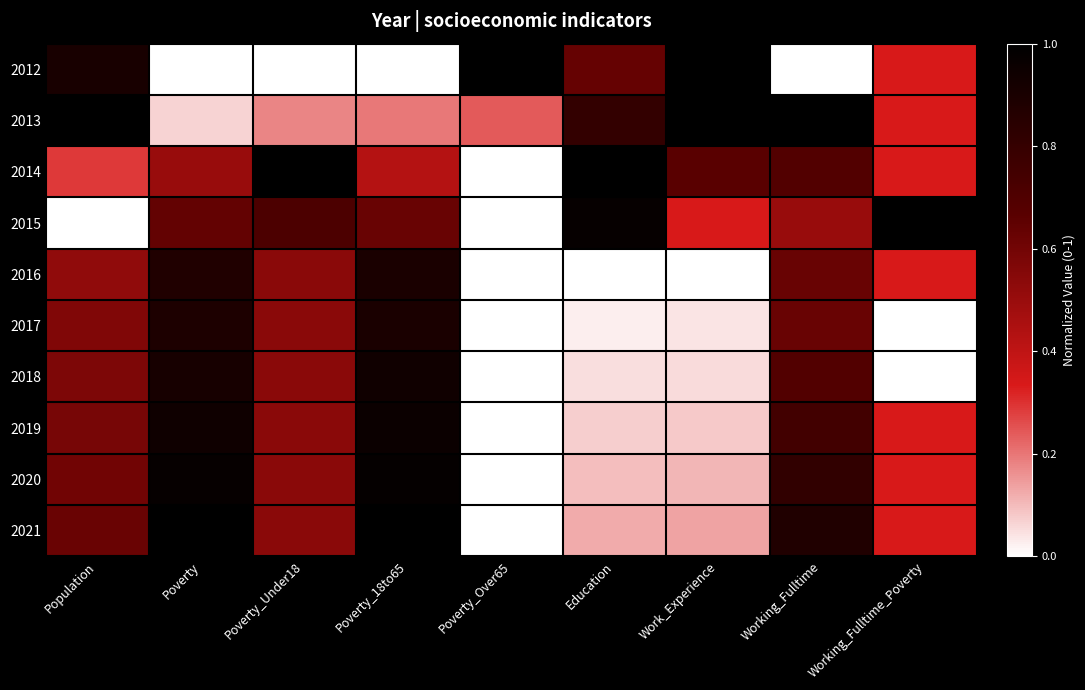

Reading right to left, transcribe all the data shown in this chart.

2012: Working_Fulltime_Poverty=0.3	Working_Fulltime=0.0	Work_Experience=1.0	Education=0.6	Poverty_Over65=1.0	Poverty_18to65=0.0	Poverty_Under18=0.0	Poverty=0.0	Population=0.9
2013: Working_Fulltime_Poverty=0.3	Working_Fulltime=1.0	Work_Experience=1.0	Education=0.8	Poverty_Over65=0.2	Poverty_18to65=0.2	Poverty_Under18=0.2	Poverty=0.1	Population=1.0
2014: Working_Fulltime_Poverty=0.3	Working_Fulltime=0.7	Work_Experience=0.7	Education=1.0	Poverty_Over65=0.0	Poverty_18to65=0.4	Poverty_Under18=1.0	Poverty=0.5	Population=0.3
2015: Working_Fulltime_Poverty=1.0	Working_Fulltime=0.5	Work_Experience=0.3	Education=1.0	Poverty_Over65=0.0	Poverty_18to65=0.6	Poverty_Under18=0.7	Poverty=0.6	Population=0.0
2016: Working_Fulltime_Poverty=0.3	Working_Fulltime=0.6	Work_Experience=0.0	Education=0.0	Poverty_Over65=0.0	Poverty_18to65=0.9	Poverty_Under18=0.5	Poverty=0.9	Population=0.5
2017: Working_Fulltime_Poverty=0.0	Working_Fulltime=0.6	Work_Experience=0.0	Education=0.0	Poverty_Over65=0.0	Poverty_18to65=0.9	Poverty_Under18=0.5	Poverty=0.9	Population=0.6
2018: Working_Fulltime_Poverty=0.0	Working_Fulltime=0.7	Work_Experience=0.1	Education=0.0	Poverty_Over65=0.0	Poverty_18to65=0.9	Poverty_Under18=0.5	Poverty=0.9	Population=0.6
2019: Working_Fulltime_Poverty=0.3	Working_Fulltime=0.8	Work_Experience=0.1	Education=0.1	Poverty_Over65=0.0	Poverty_18to65=1.0	Poverty_Under18=0.5	Poverty=0.9	Population=0.6
2020: Working_Fulltime_Poverty=0.3	Working_Fulltime=0.8	Work_Experience=0.1	Education=0.1	Poverty_Over65=0.0	Poverty_18to65=1.0	Poverty_Under18=0.5	Poverty=1.0	Population=0.6
2021: Working_Fulltime_Poverty=0.3	Working_Fulltime=0.9	Work_Experience=0.1	Education=0.1	Poverty_Over65=0.0	Poverty_18to65=1.0	Poverty_Under18=0.5	Poverty=1.0	Population=0.6